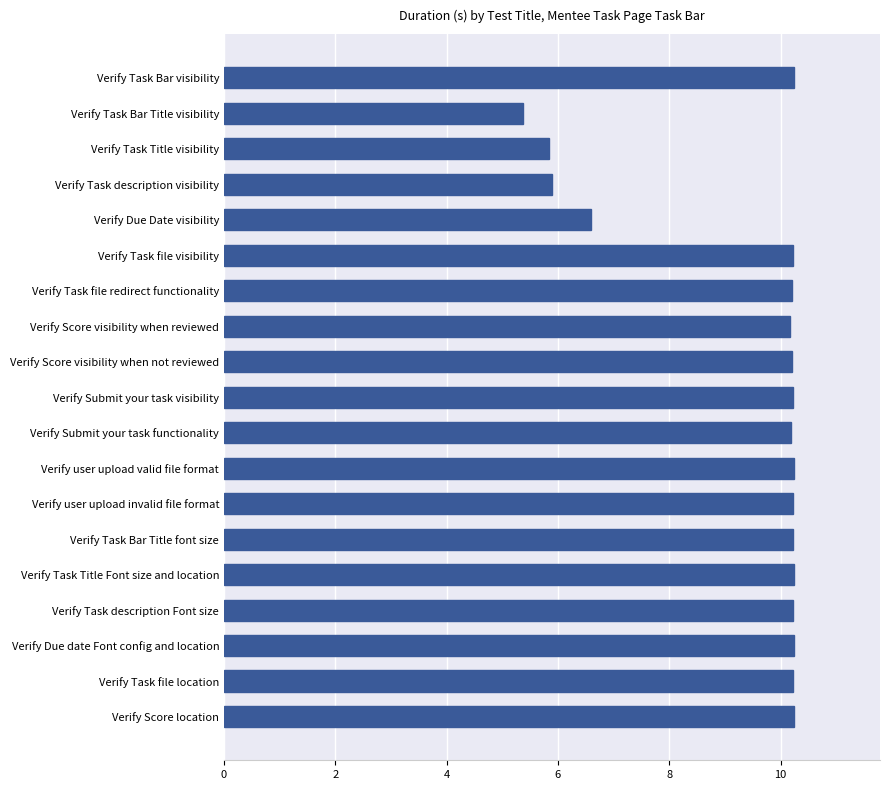

What is the sum of all values?

177.1